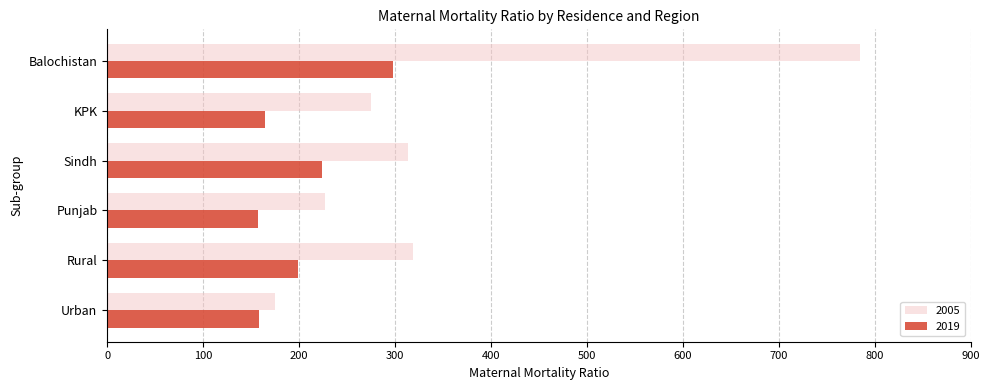

What is the difference between the maximum and second lowest values in the 2019 series?

140